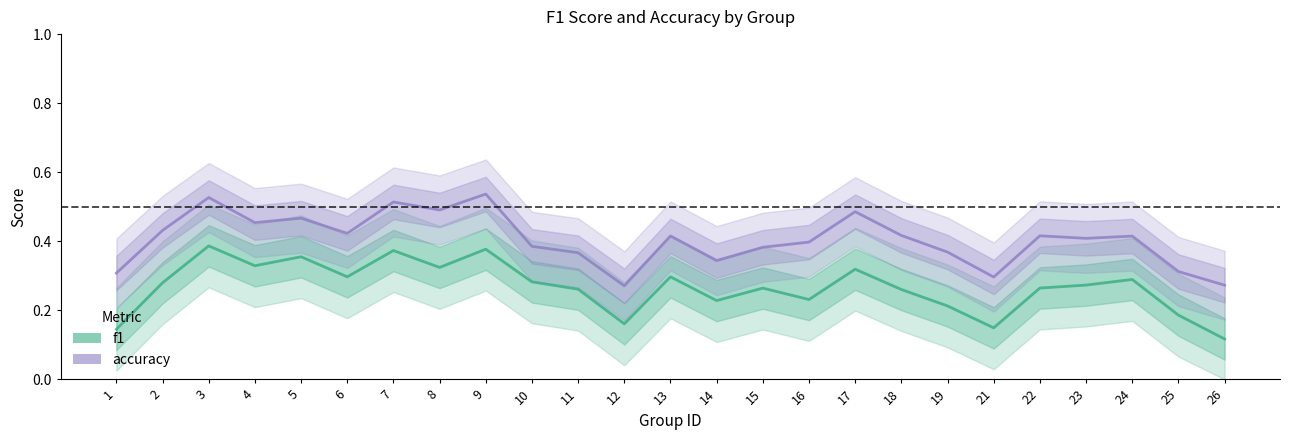

Between 6 and 22, which series saw the biggest shift?

f1